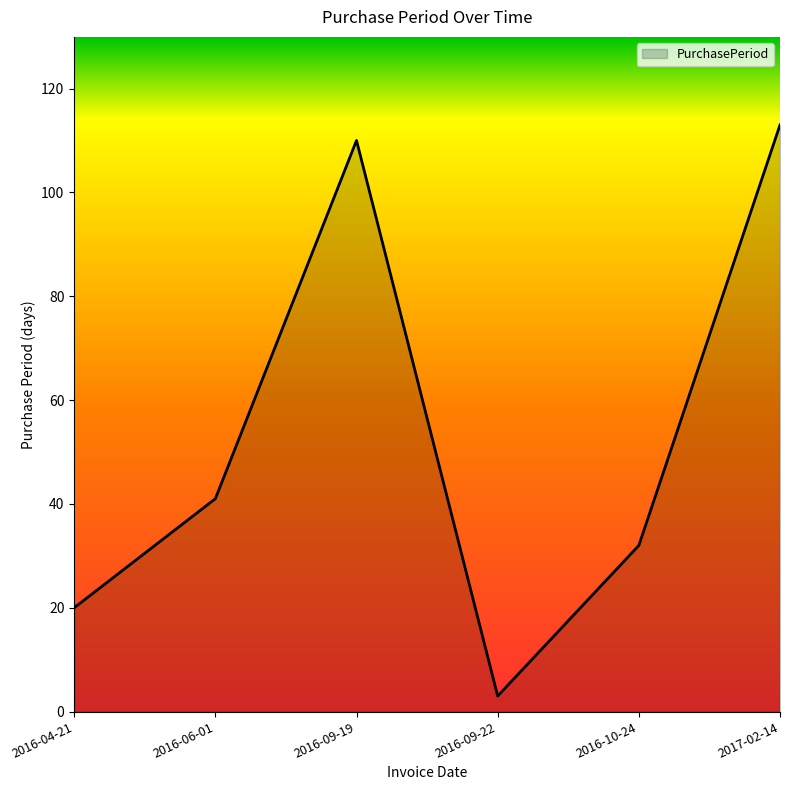

How many interior local peaks (higher than both neighbors) does the data have?

1